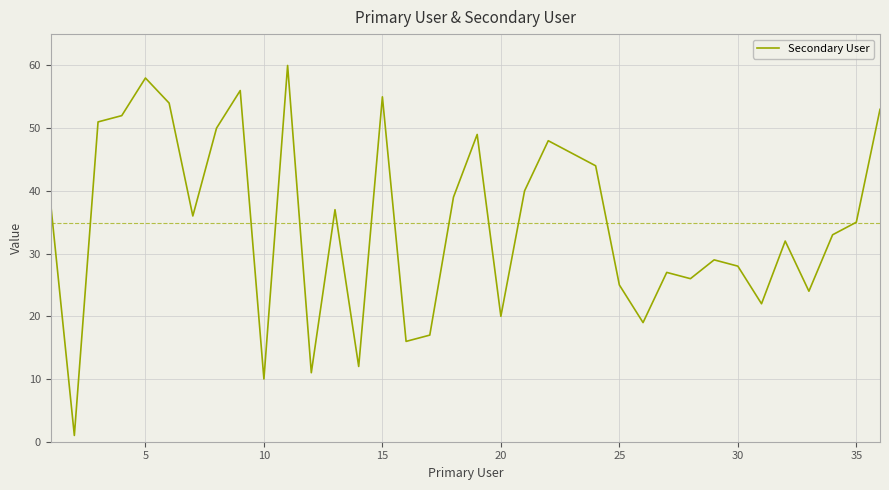

What is the difference between the maximum and minimum values?

59